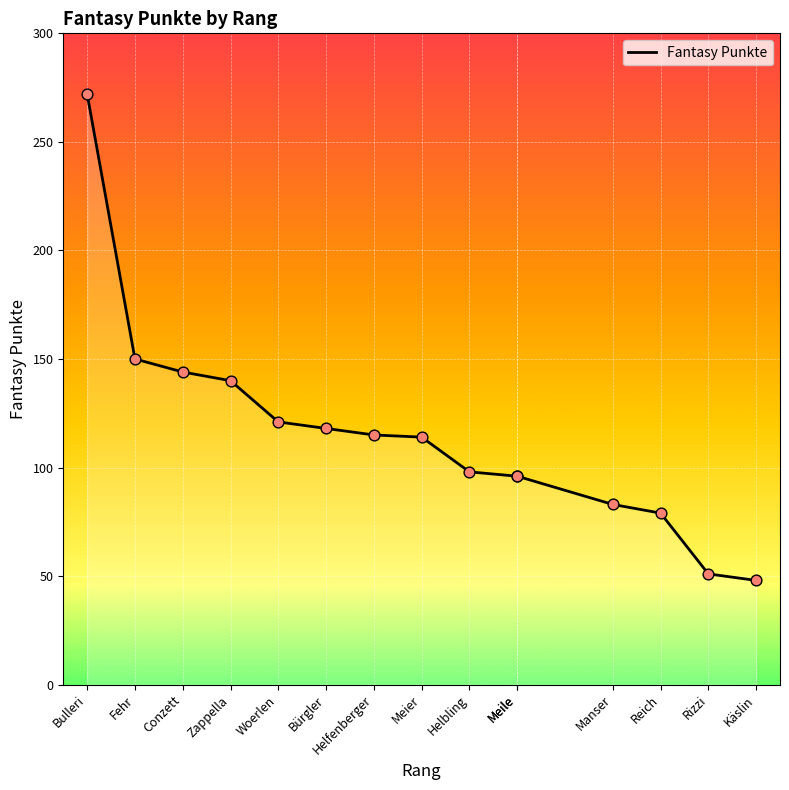

Which has a higher value, Fehr or Conzett?

Fehr